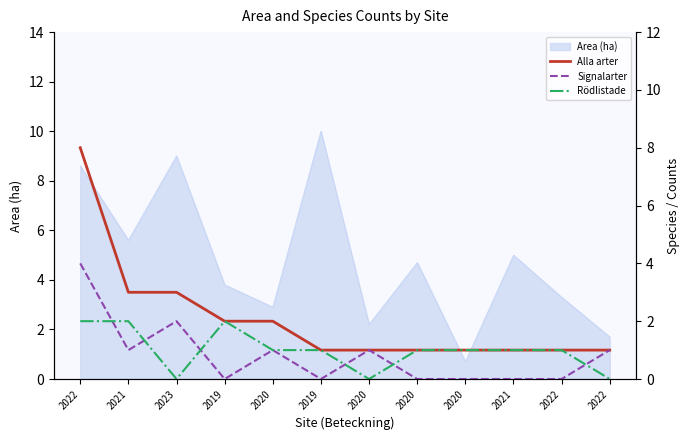

Which series has the largest total across all categories?

Alla arter